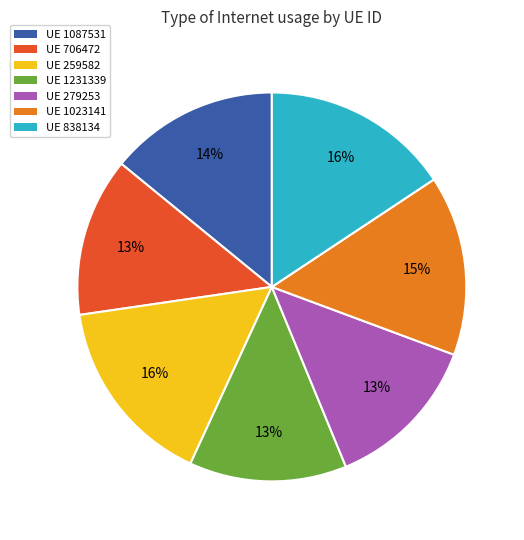

Do UE 1023141 and UE 1231339 together represent more than half of the pie?

No